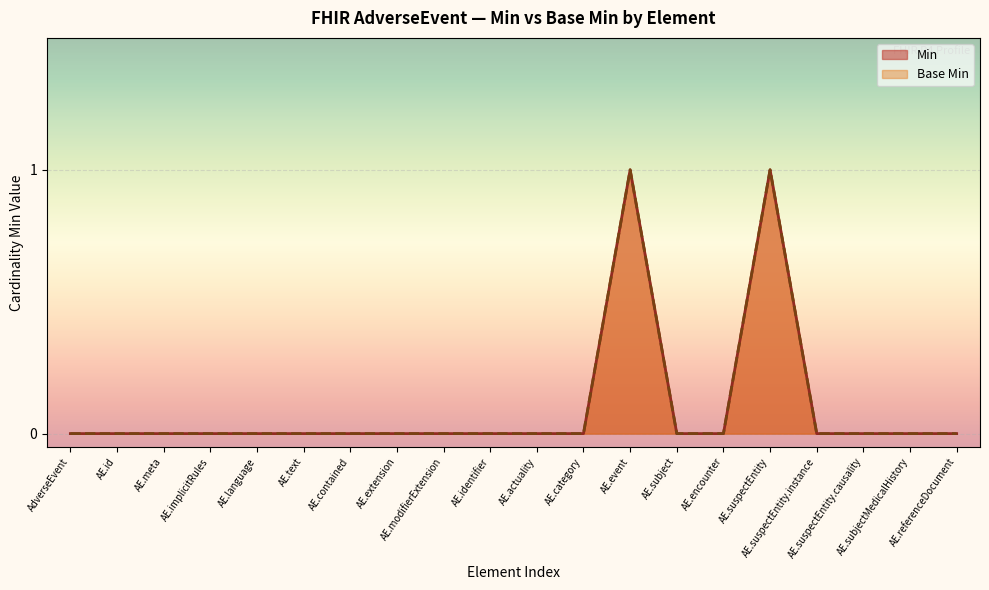

Reading left to right, what are all the values shown in this chart?

Min: 0	0	0	0	0	0	0	0	0	0	0	0	1	0	0	1	0	0	0	0
Base Min: 0	0	0	0	0	0	0	0	0	0	0	0	1	0	0	1	0	0	0	0